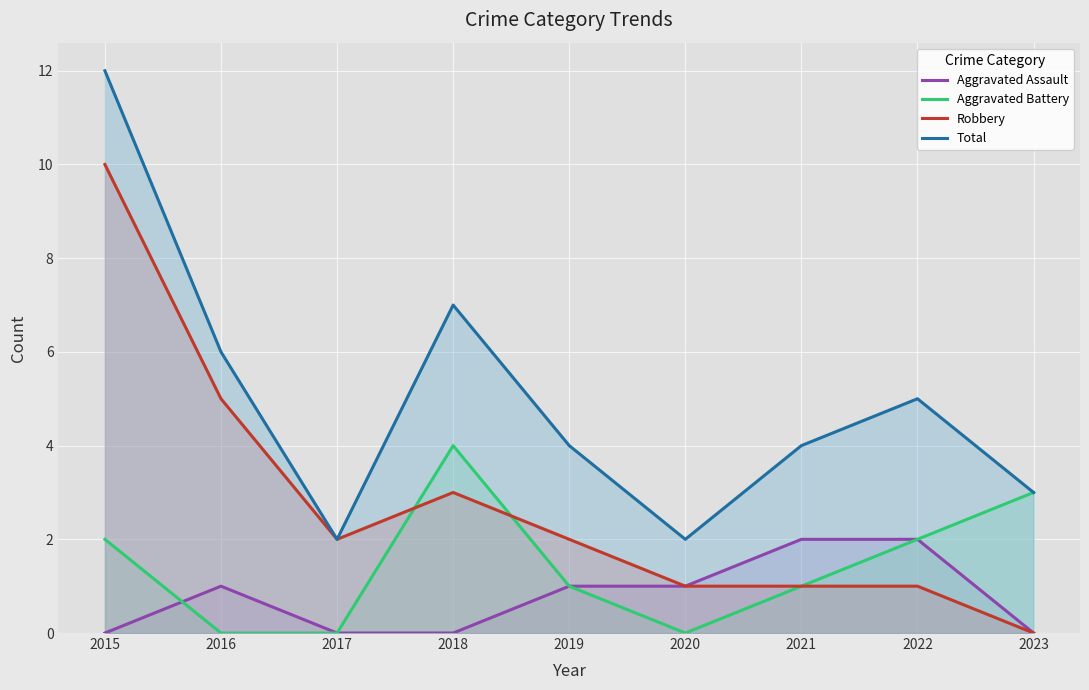

How many categories are shown in the chart?

9